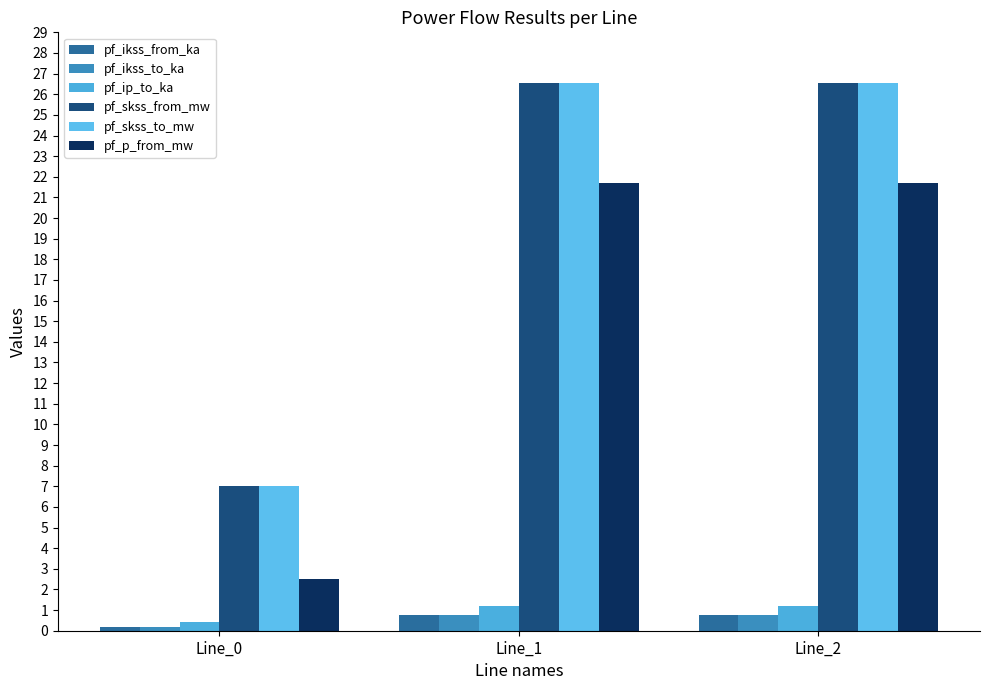

Between Line_1 and Line_2, which is larger?

Line_1